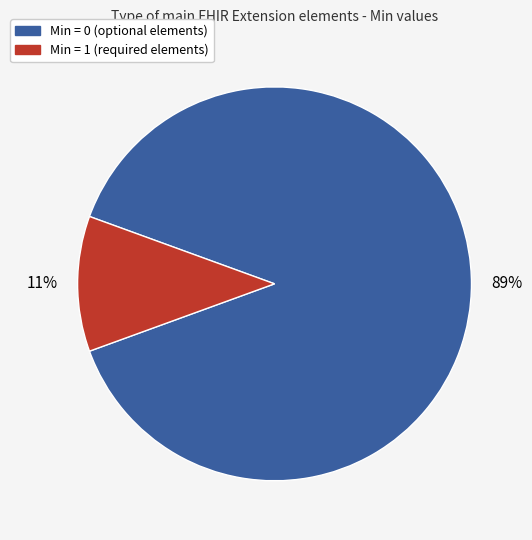

To the nearest percent, what is the average slice percentage?

50%